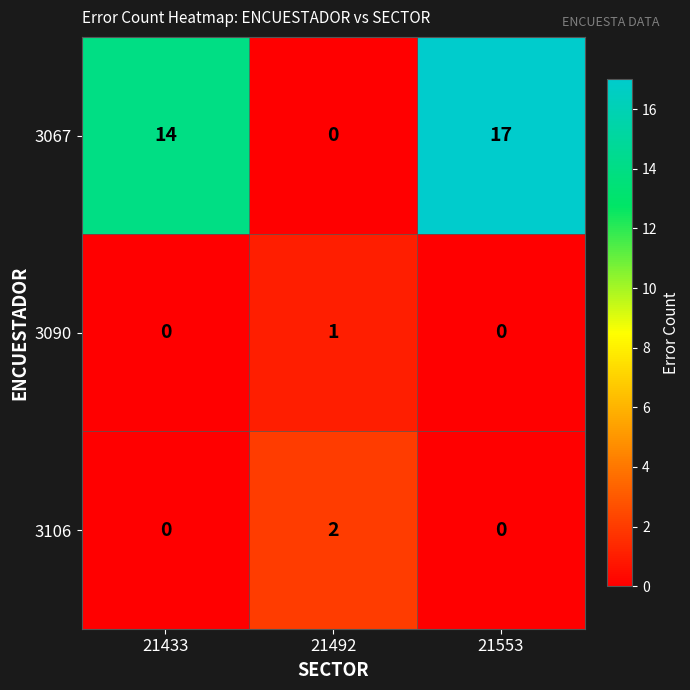

Between 21433 and 21553, which series saw the biggest shift?

3067